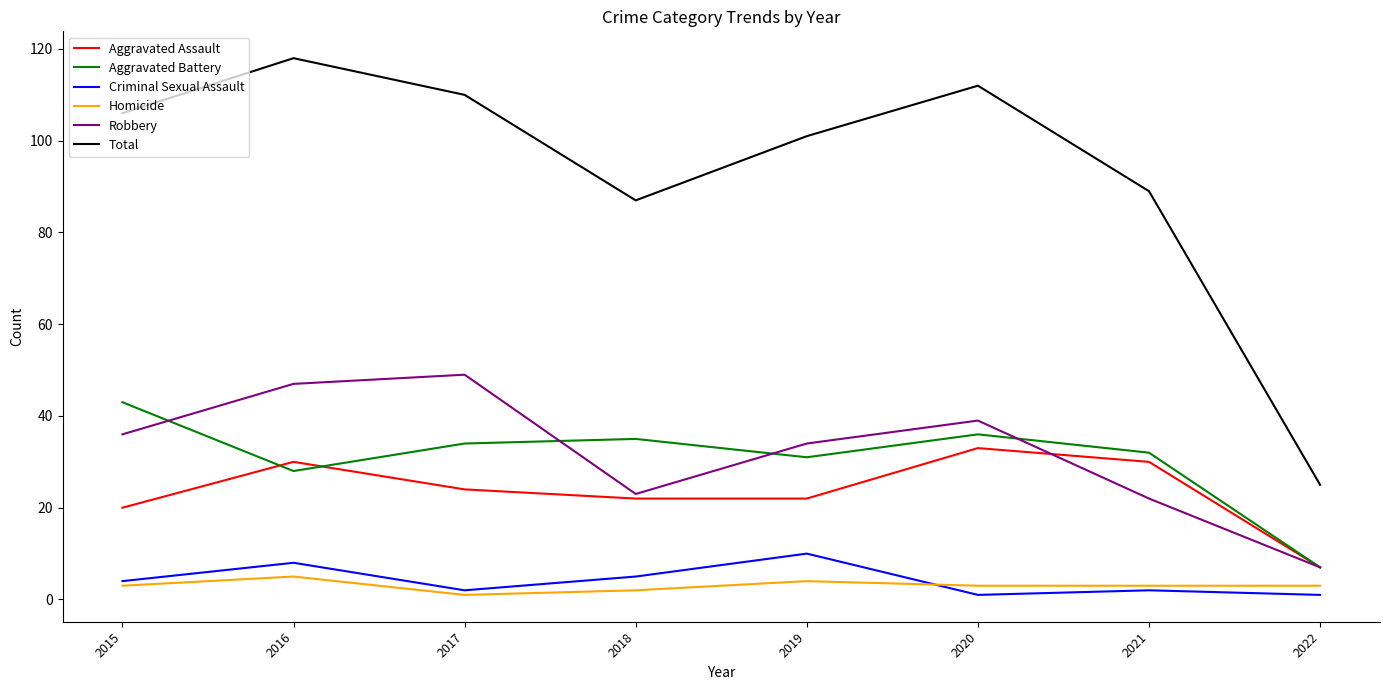

The Total series shows 146 at 2017. True or false?

False